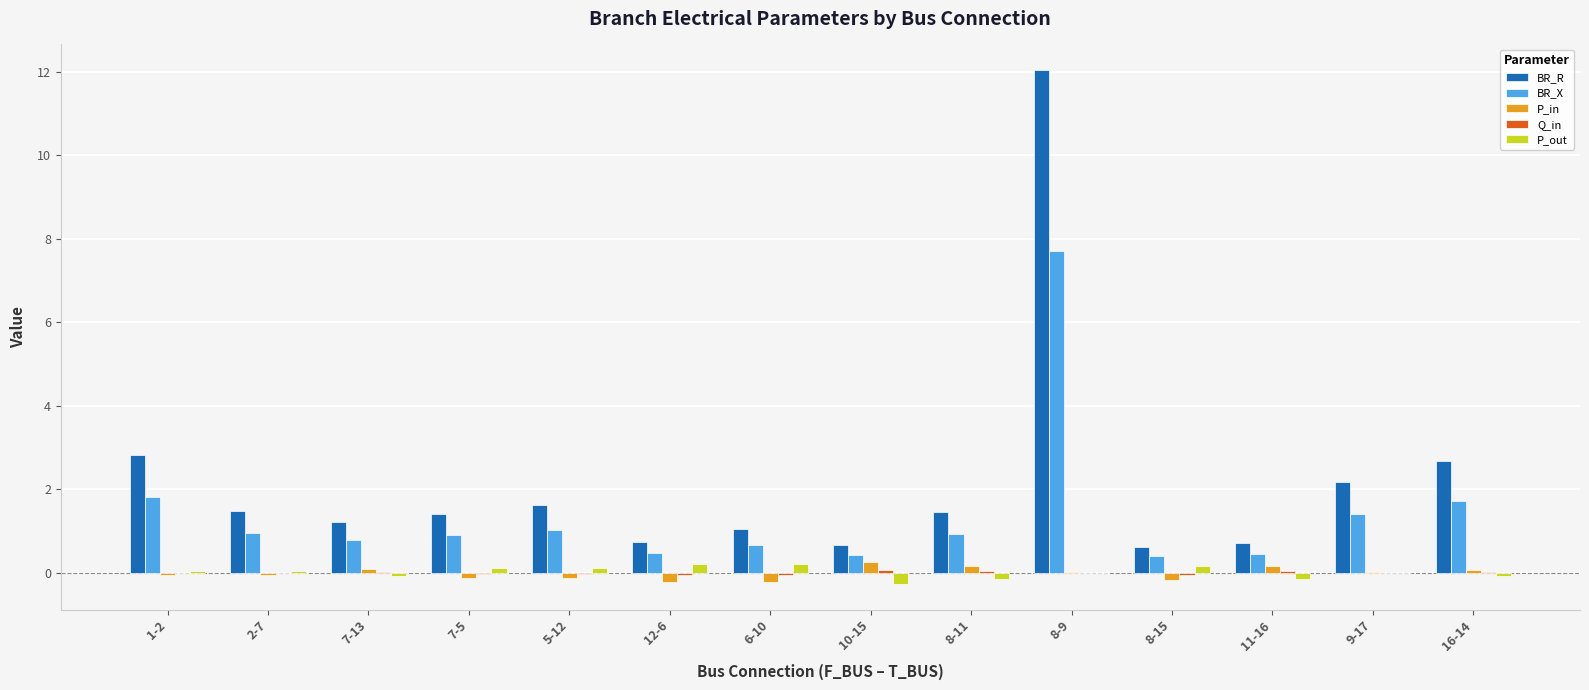

True or false: BR_X has a value of 0.9 at 7-5.

True